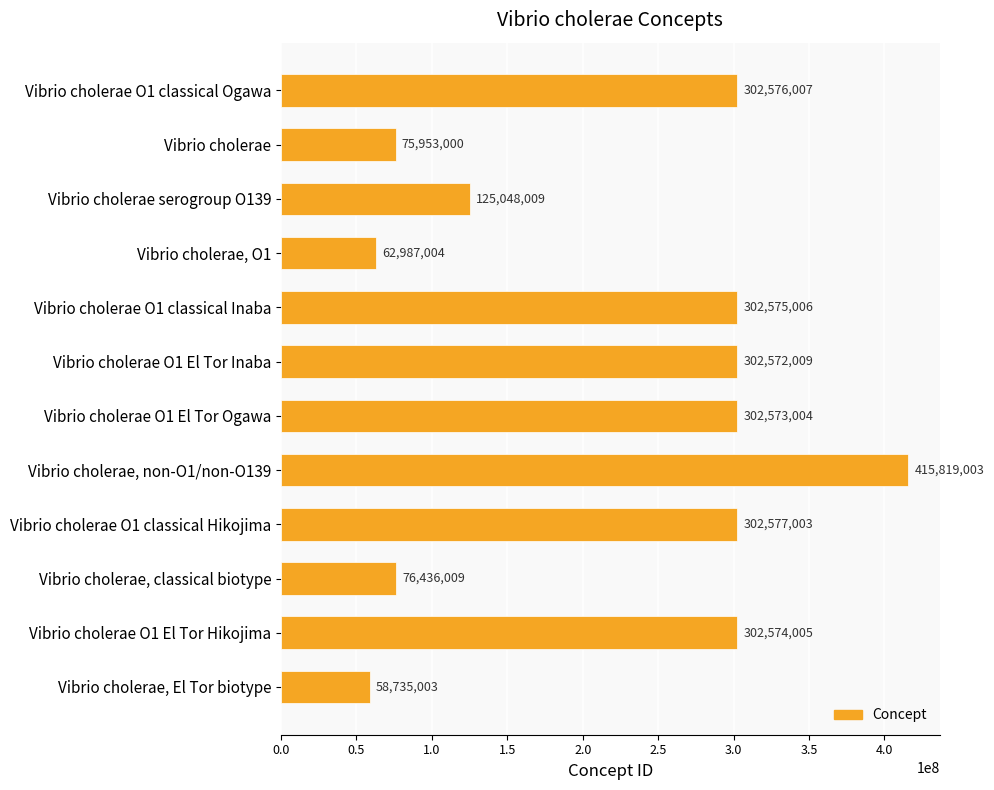

What is the value of the 11th bar from the top?

302574005